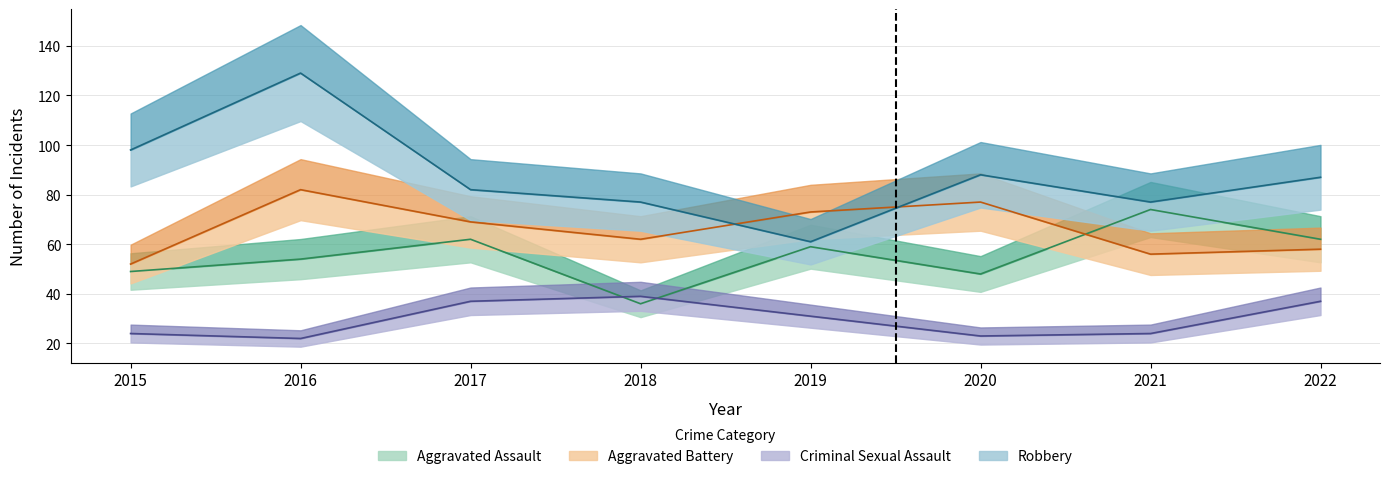

What are all the series names shown in the legend?

Aggravated Assault, Aggravated Battery, Criminal Sexual Assault, Robbery